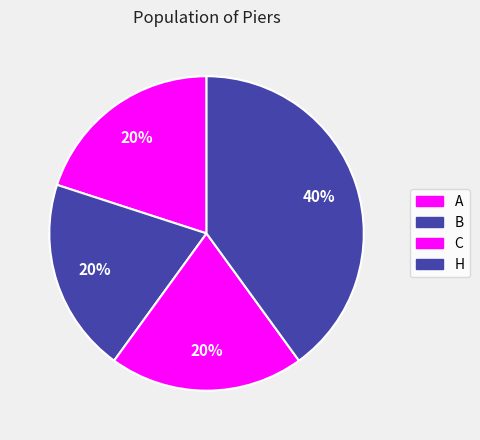

Rank the categories by value from highest to lowest.

H, A, B, C